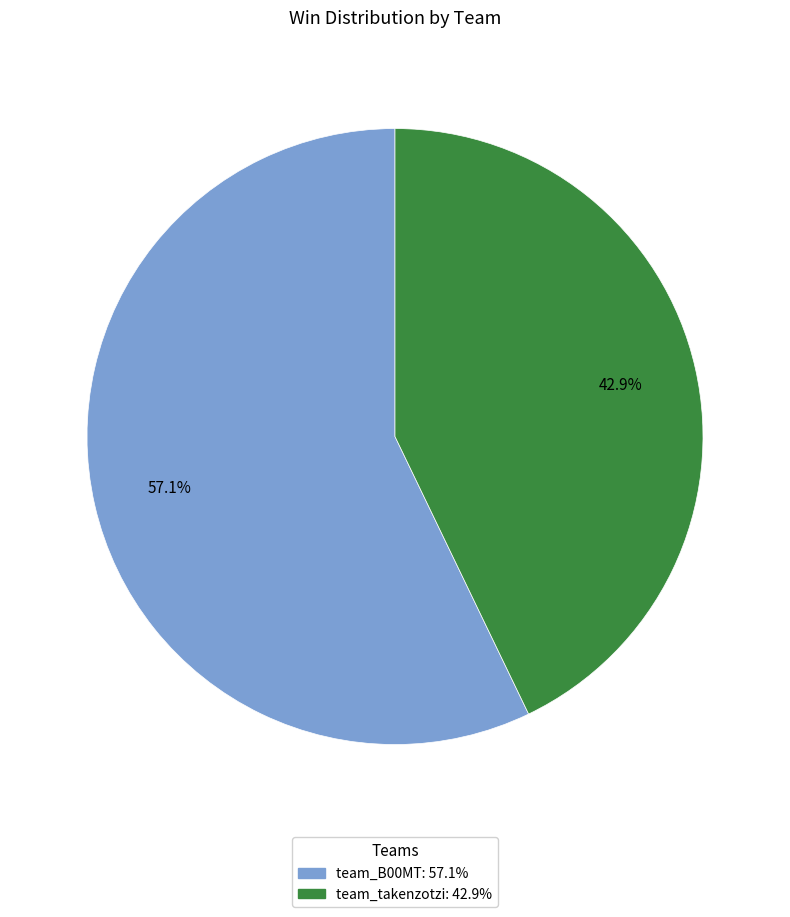

To the nearest percent, what is the difference between the team_B00MT and team_takenzotzi slice percentages?

14%